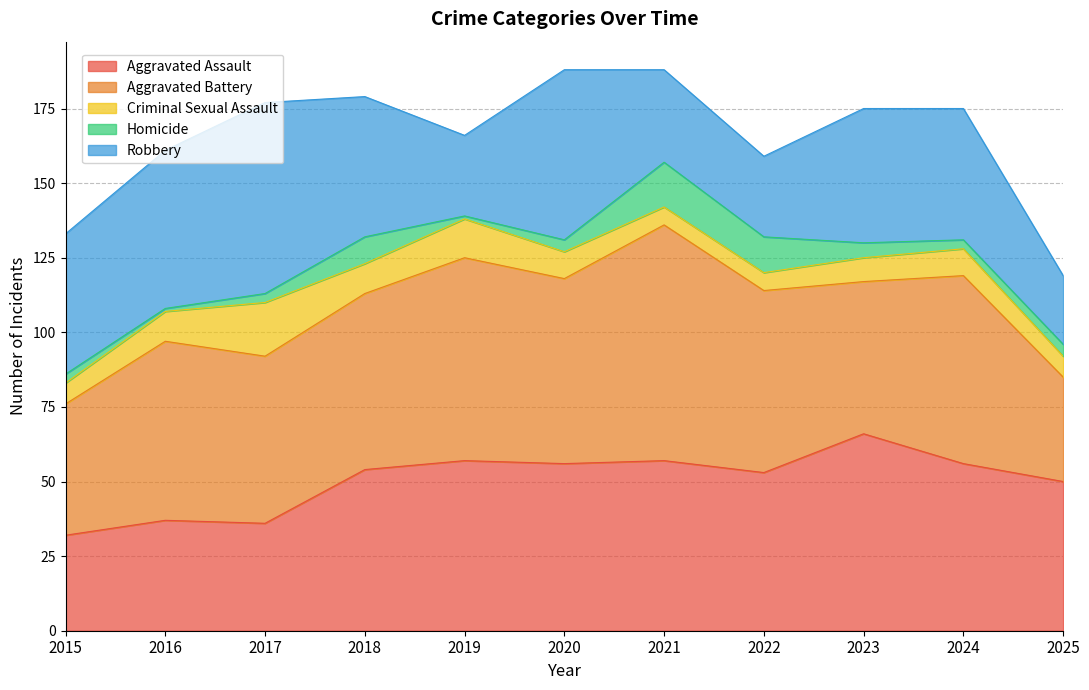

Which series has the largest total across all categories?

Aggravated Battery